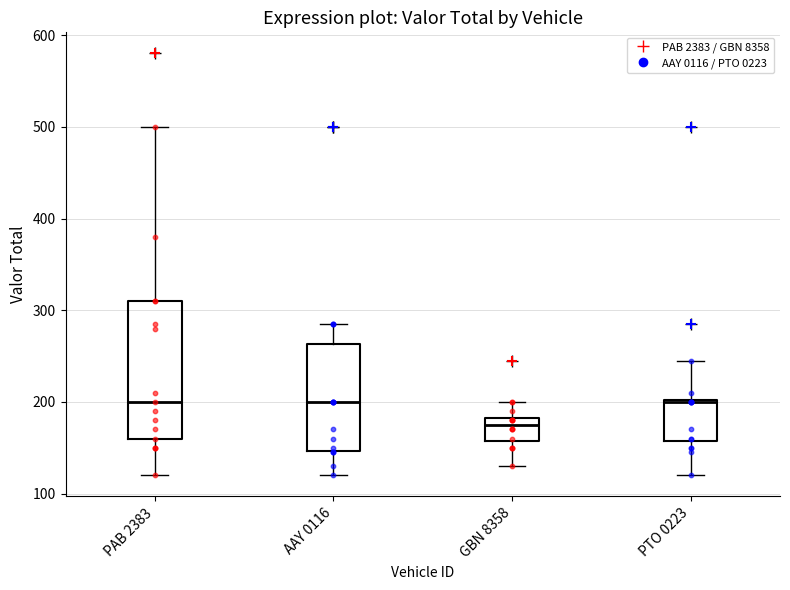

Where does the upper whisker of the box for AAY 0116 end on the y-axis? The values are not printed on the chart, so give them approximately, as read against the axis.

290